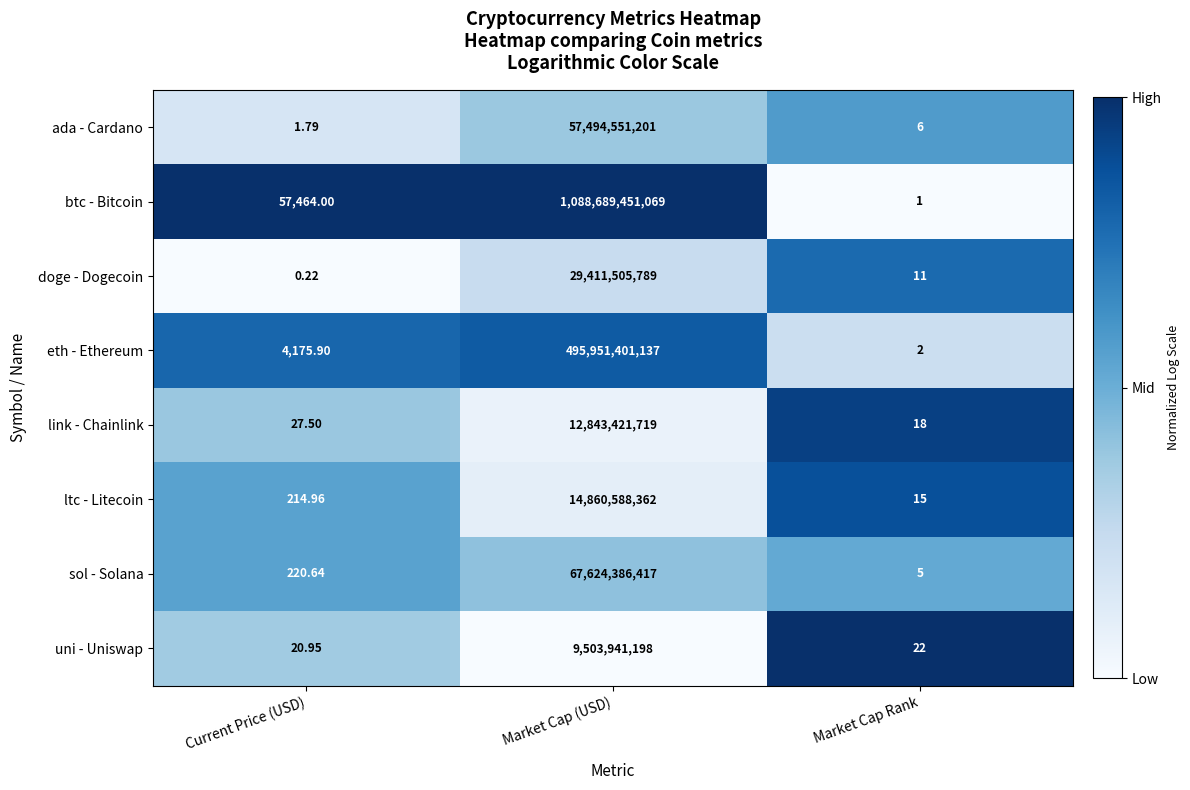

Rank the categories by sol - Solana value from highest to lowest.

Market Cap (USD), Current Price (USD), Market Cap Rank